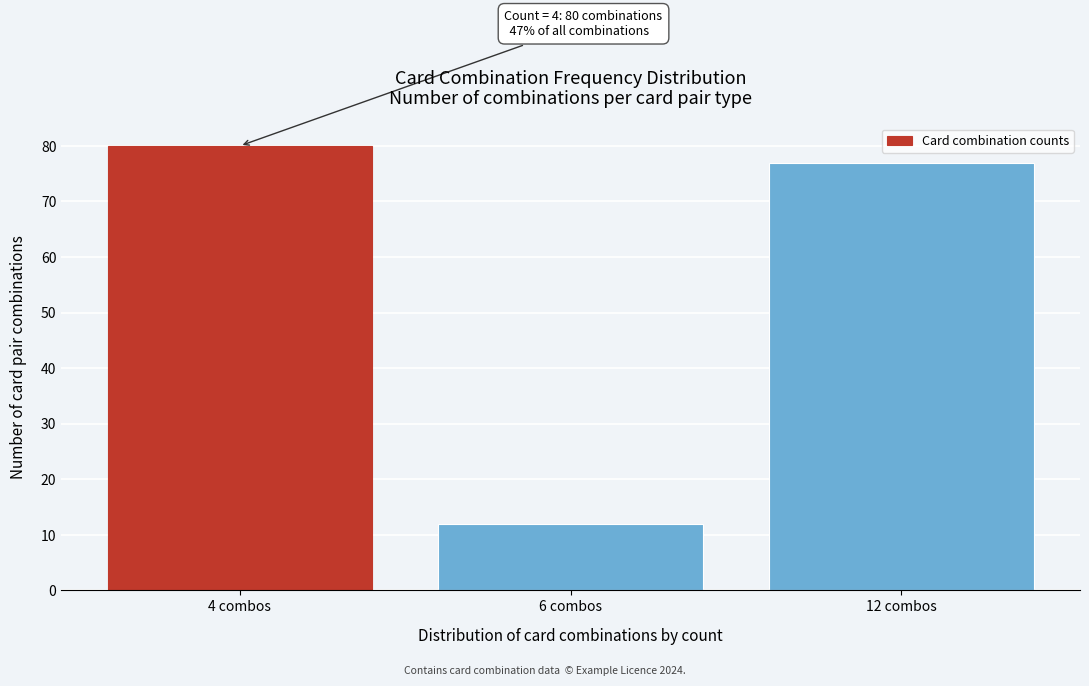

Reading left to right, extract all data points from this chart.

80	12	77